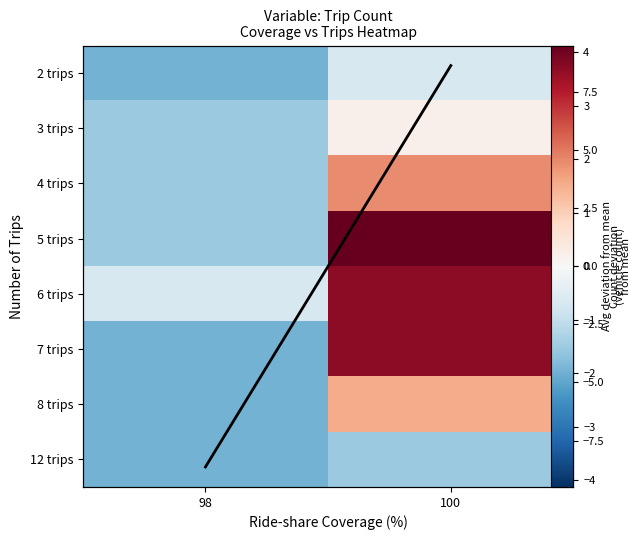

Which has a higher value, 100 or 98?

100